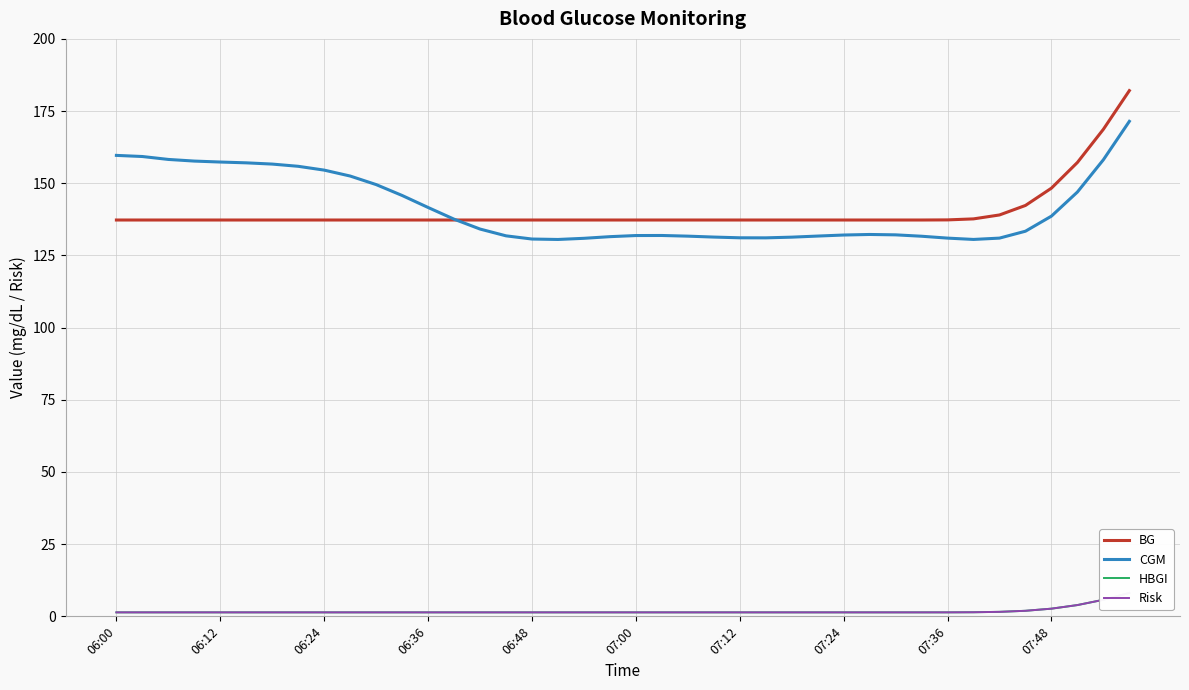

Does the chart have visible grid lines?

Yes